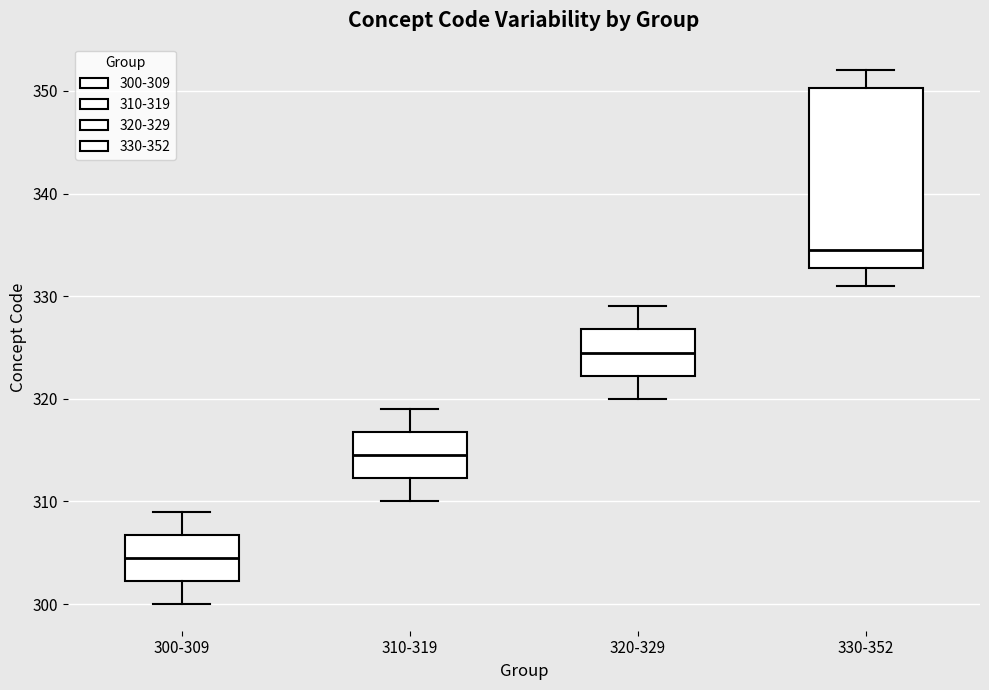

Reading left to right, read every box against the y-axis: the position of its median line, the range the box covers, and the ends of its whiskers. The values are not printed on the chart, so give them approximately, as read against the axis.

300-309: median 305, box 302 to 307, whiskers 300 to 309
310-319: median 315, box 312 to 317, whiskers 310 to 319
320-329: median 325, box 322 to 327, whiskers 320 to 329
330-352: median 335, box 333 to 350, whiskers 331 to 352